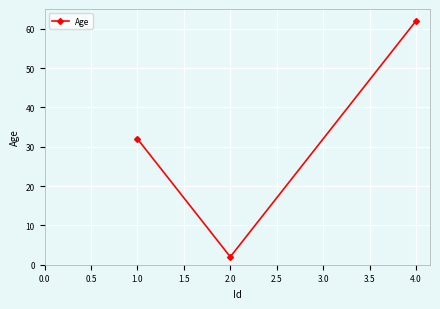

Which category has the lowest value across all series?

2.0